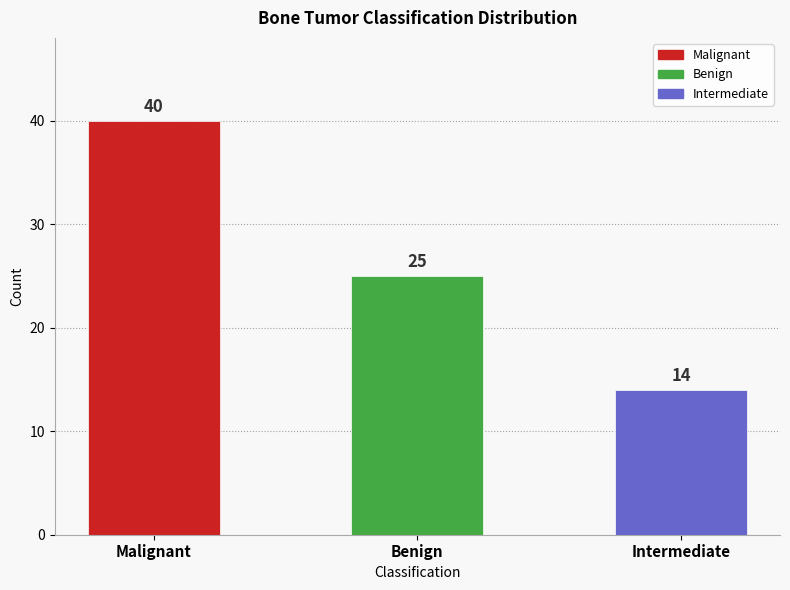

At which category does the chart reach its peak across all series?

Malignant